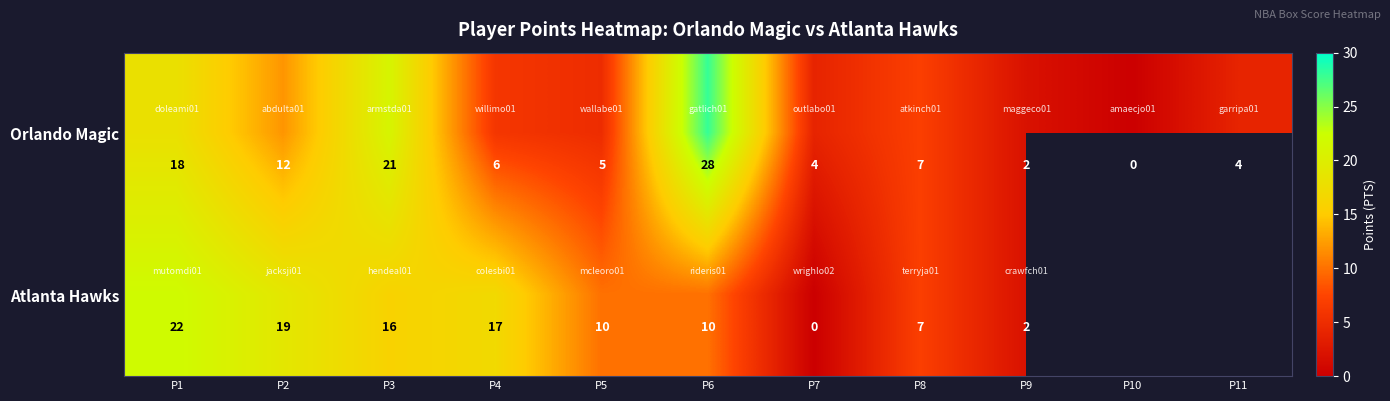

What is the greatest value displayed?

28.0